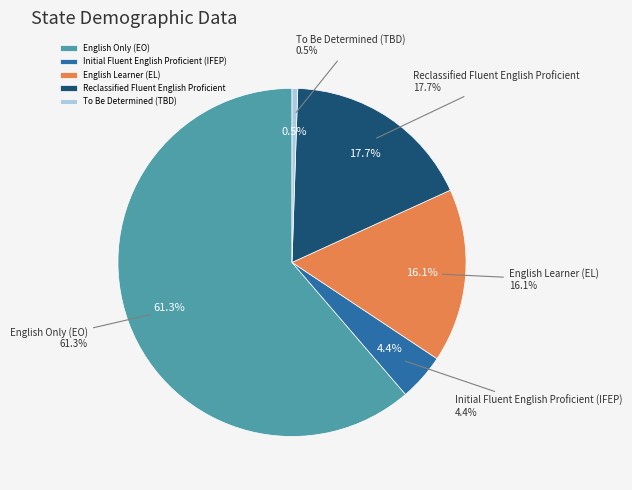

To the nearest percent, what portion does English Only (EO) represent?

61%